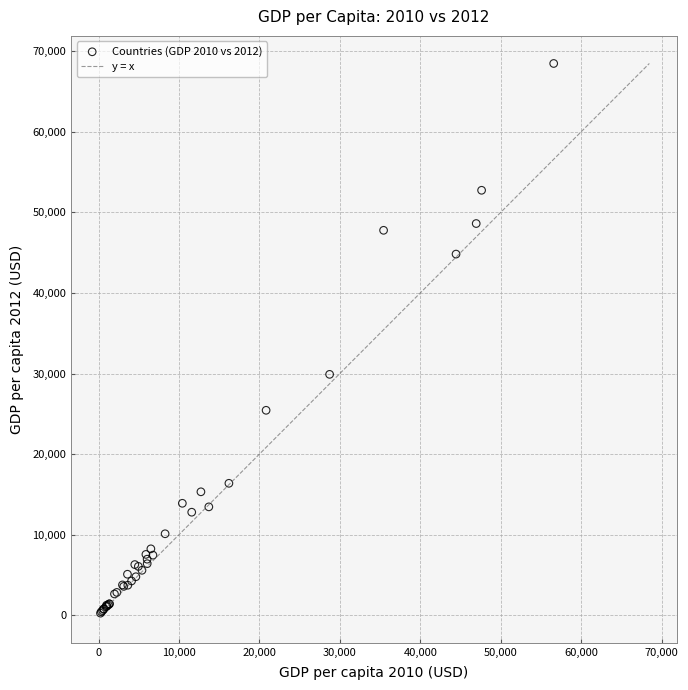

What Y value in the scatter plot is closest to 34367?

29895.4